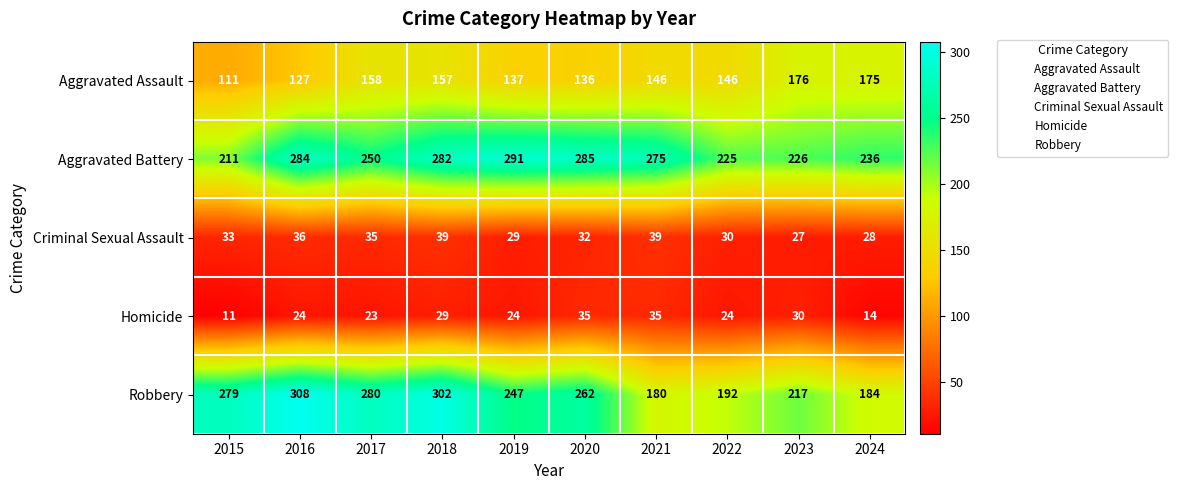

At which category does the chart reach its peak across all series?

2016